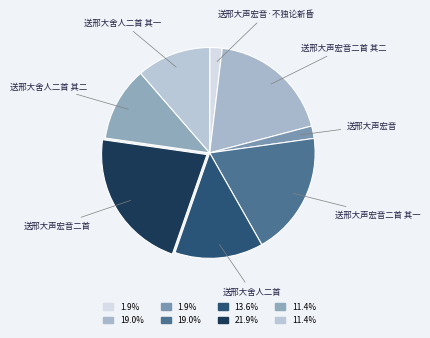

Which slice is the largest?

送邢大声宏音二首